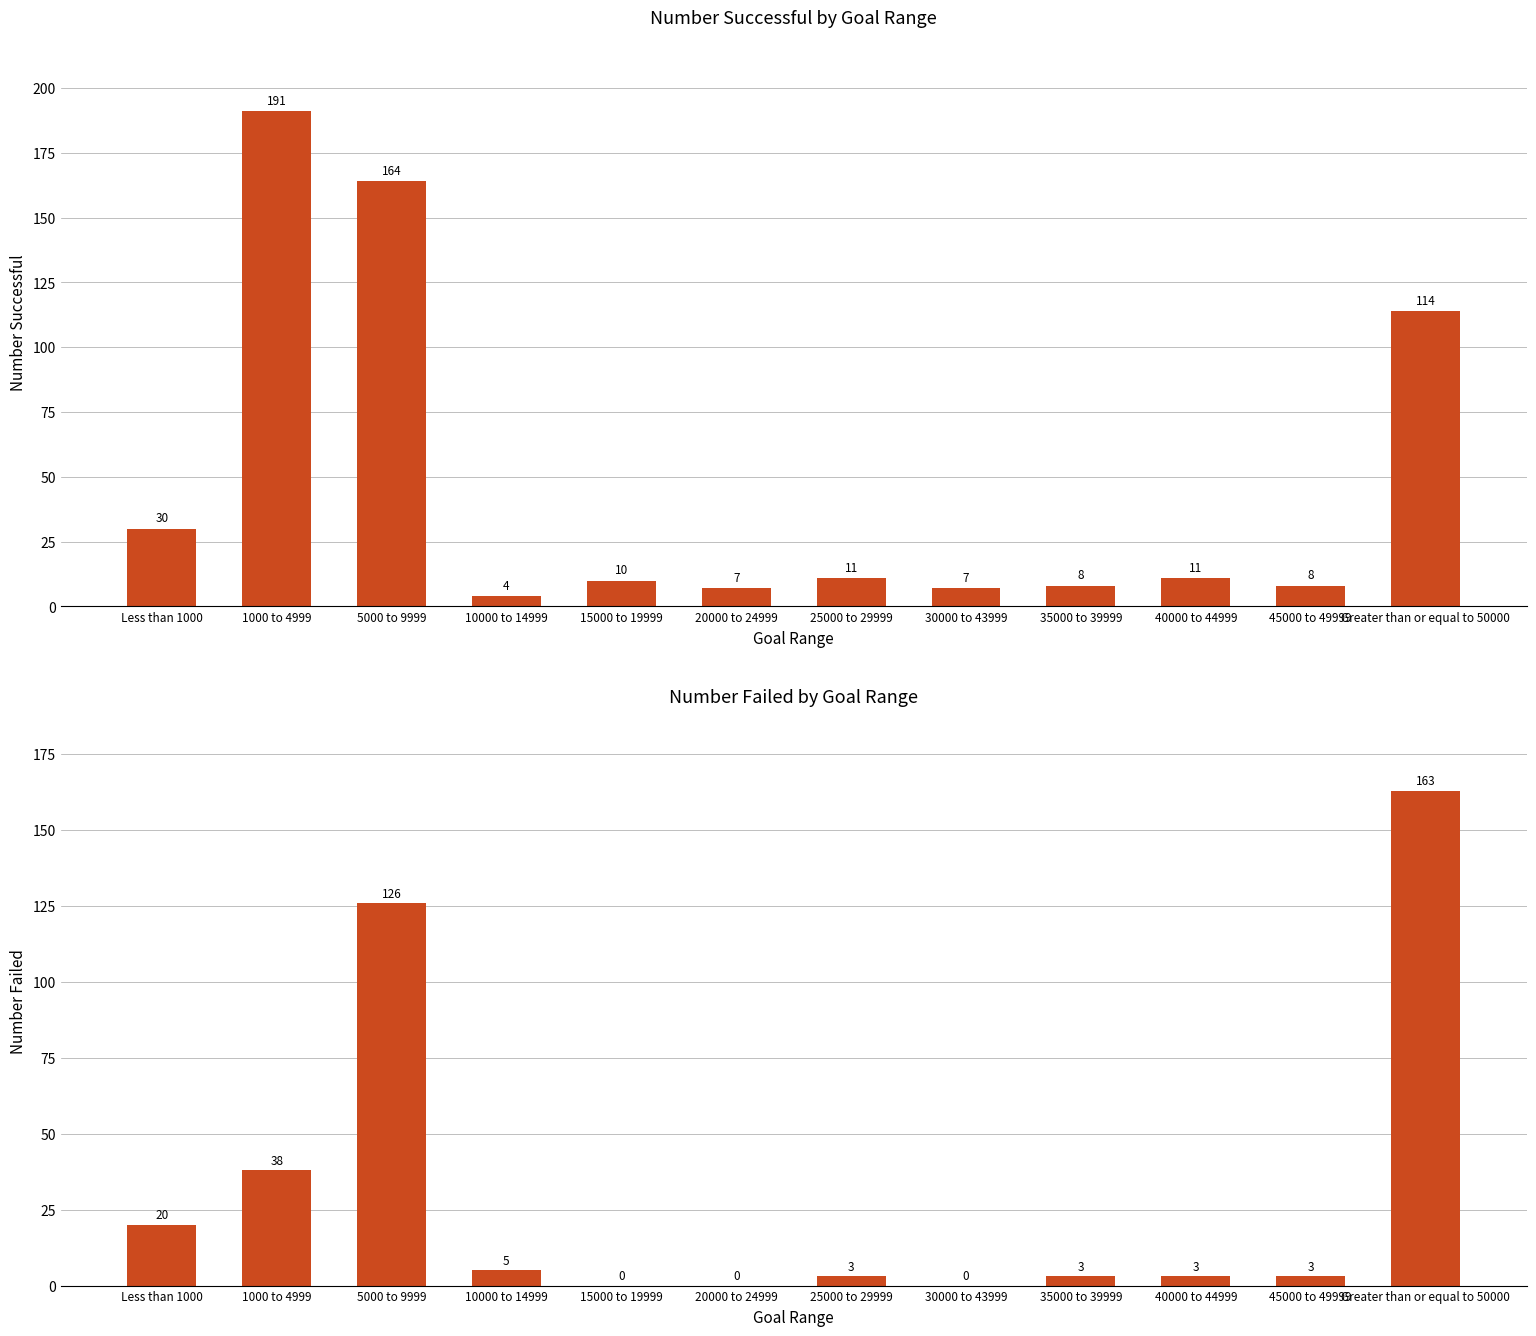

Count the number of categories in the chart.

12